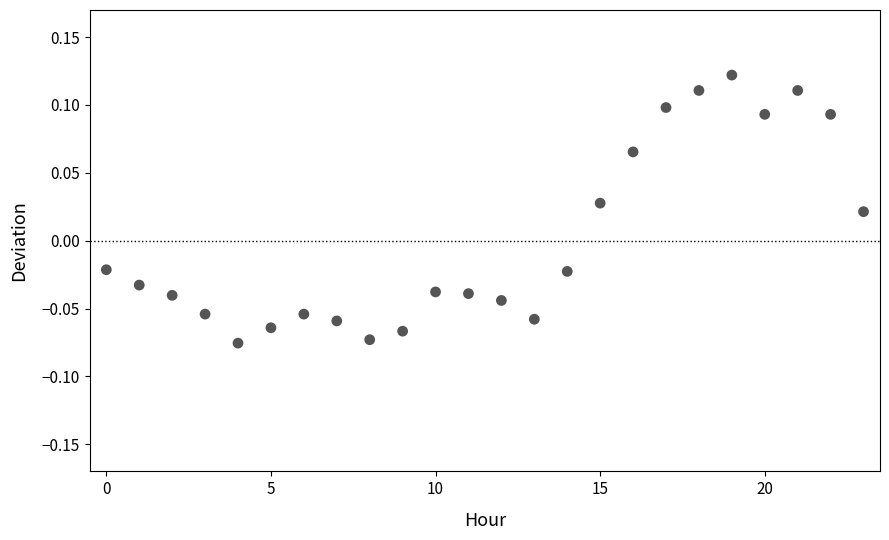

Count the number of points in this scatter plot.

24